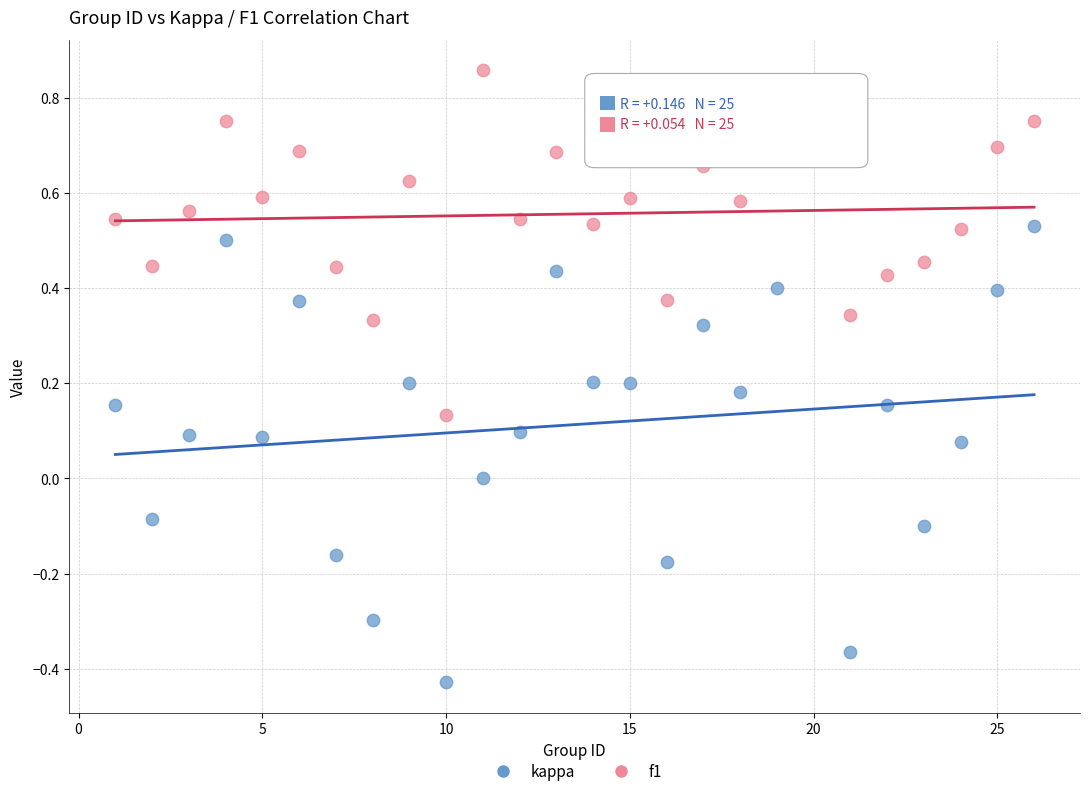

Which series reaches the minimum Y coordinate?

kappa